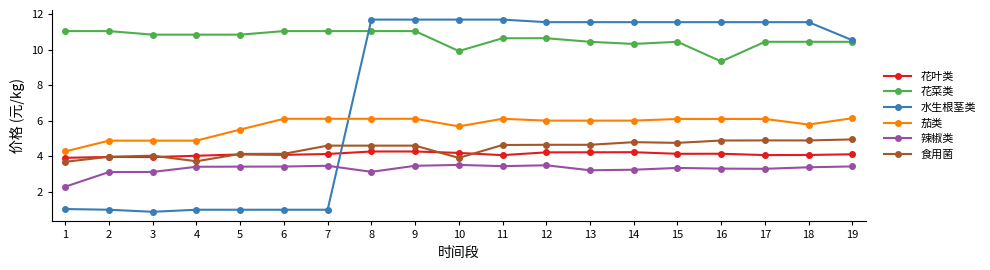

The 茄类 series shows 2.6 at 5. True or false?

False